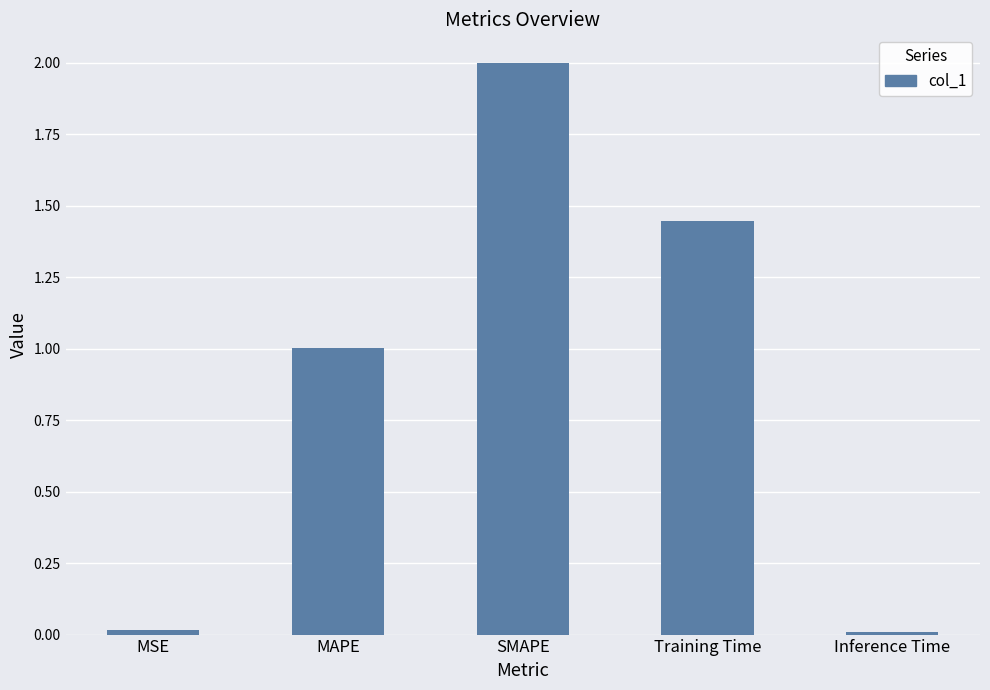

Which label corresponds to the largest value in the chart?

SMAPE